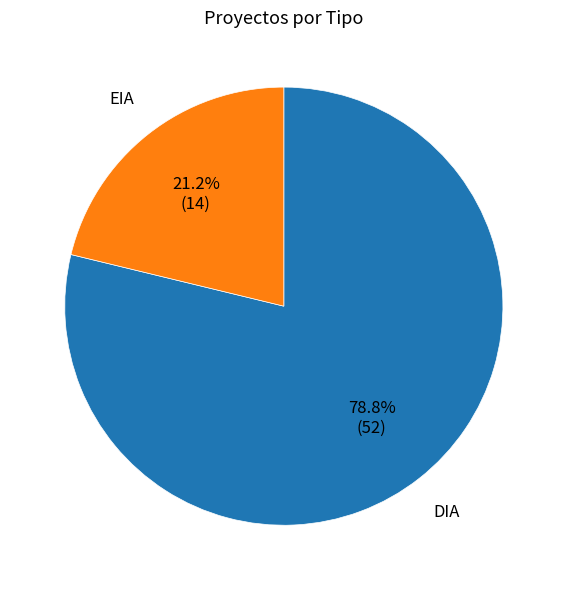

What is the smallest slice in the pie chart?

EIA